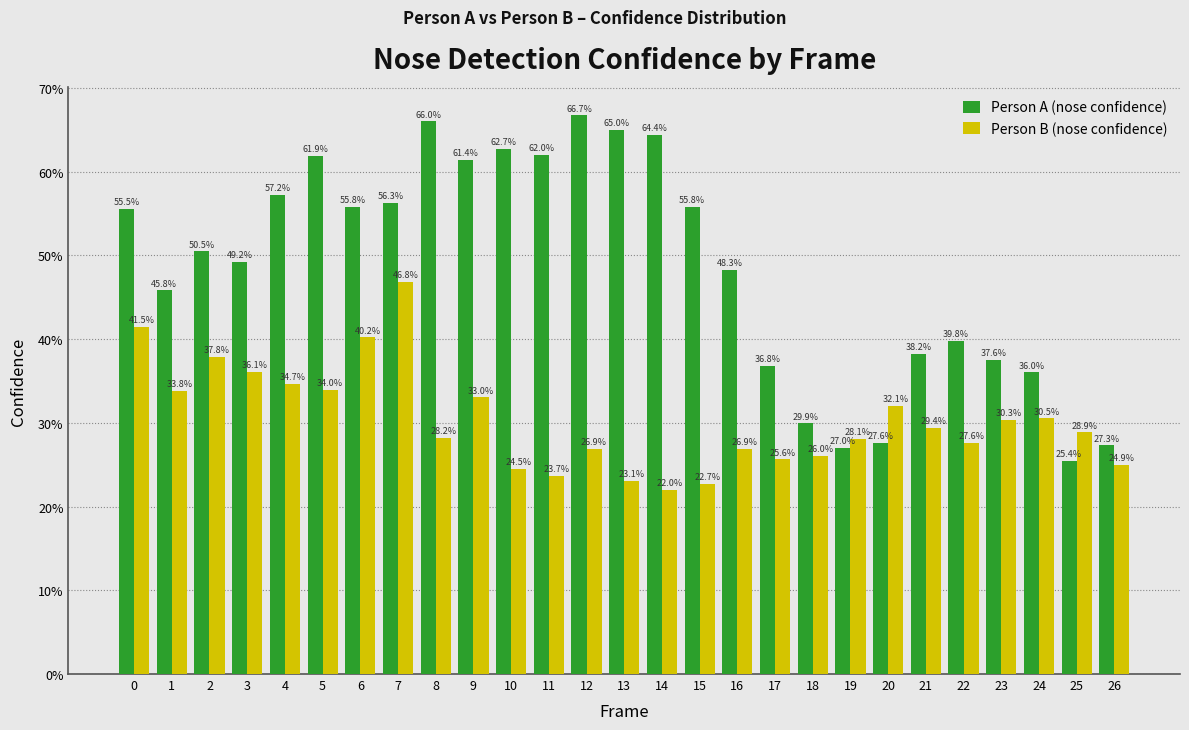

Are the bars horizontal?

No